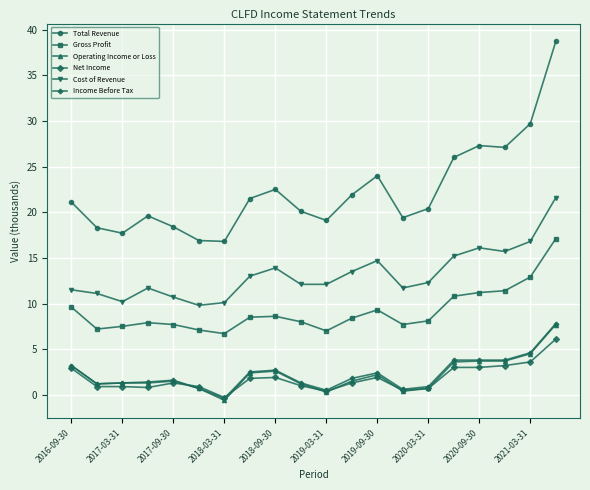

What is the minimum value for Gross Profit?

6.7